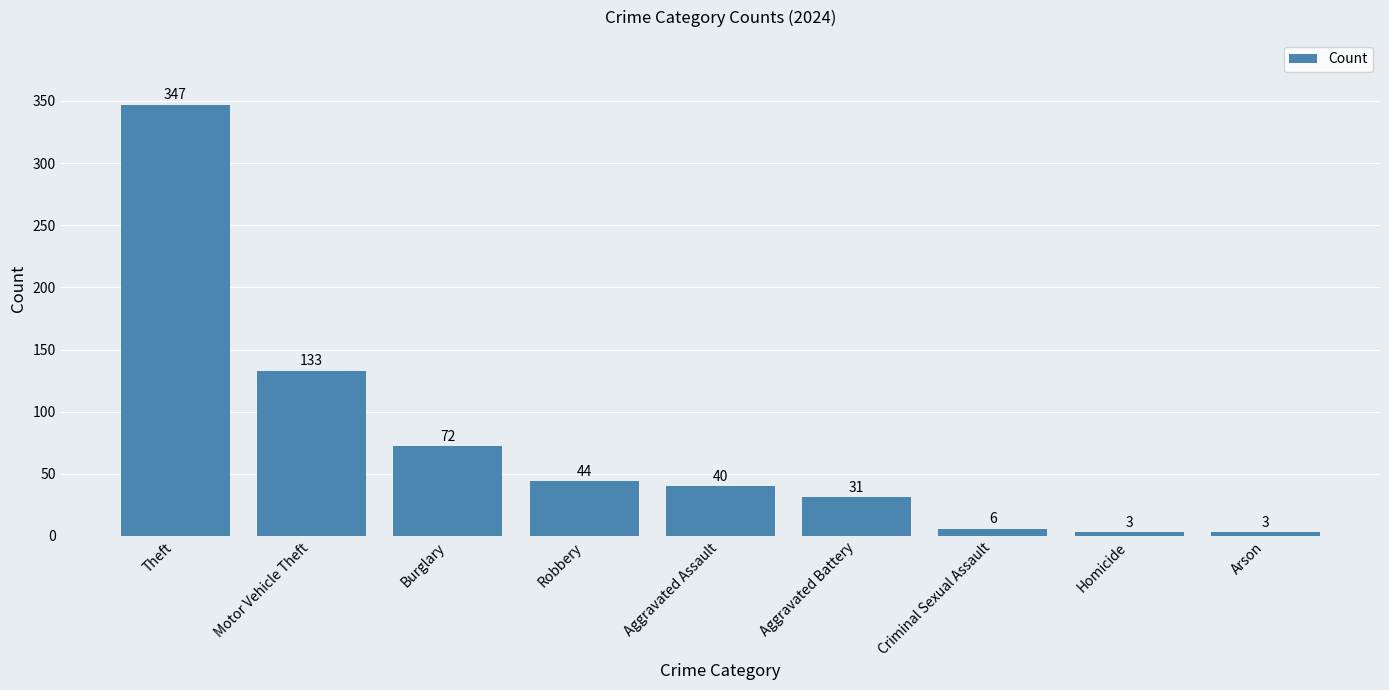

Reading right to left, extract all data points from this chart.

3	3	6	31	40	44	72	133	347